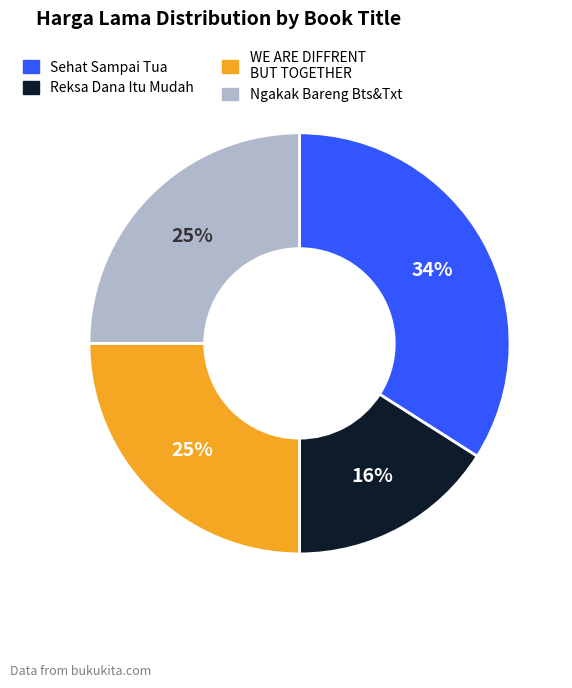

Do Reksa Dana Itu Mudah and Ngakak Bareng Bts&Txt together represent more than half of the pie?

No